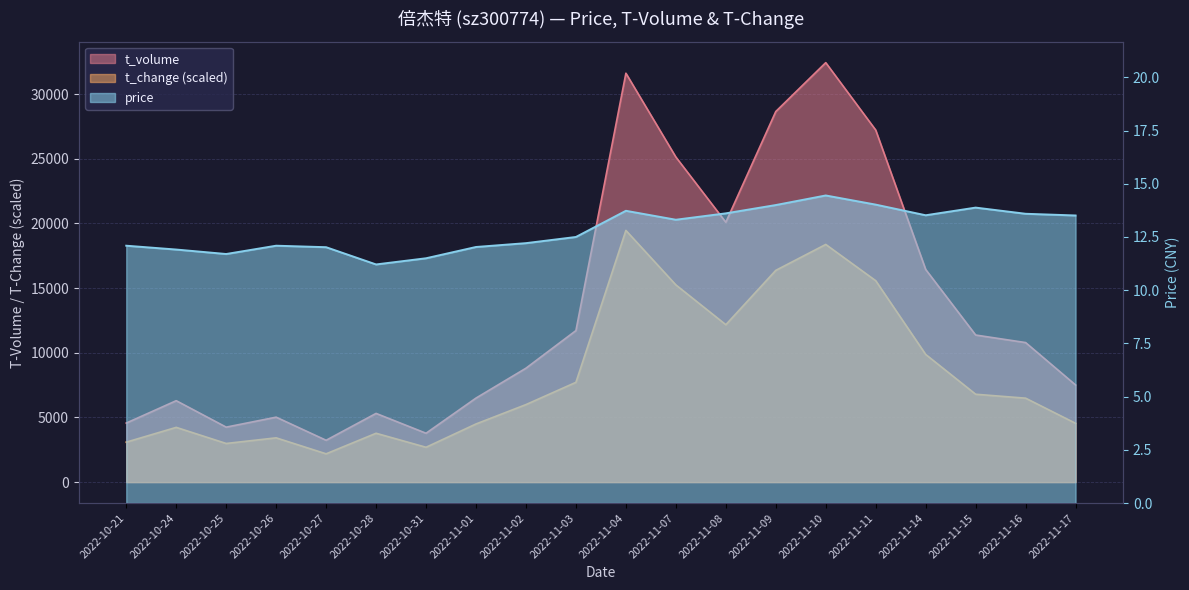

True or false: price and t_volume intersect in this chart.

False